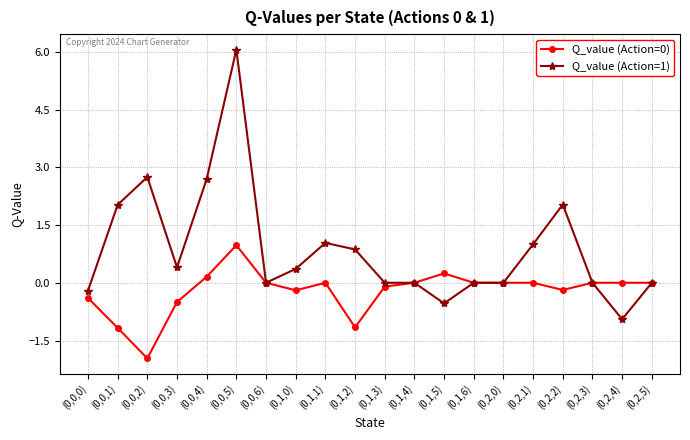

Does the chart have visible grid lines?

Yes